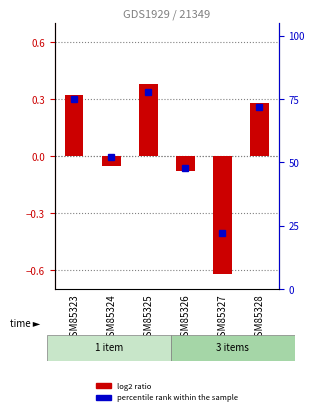

How many positive values does the log2 ratio series have?

3